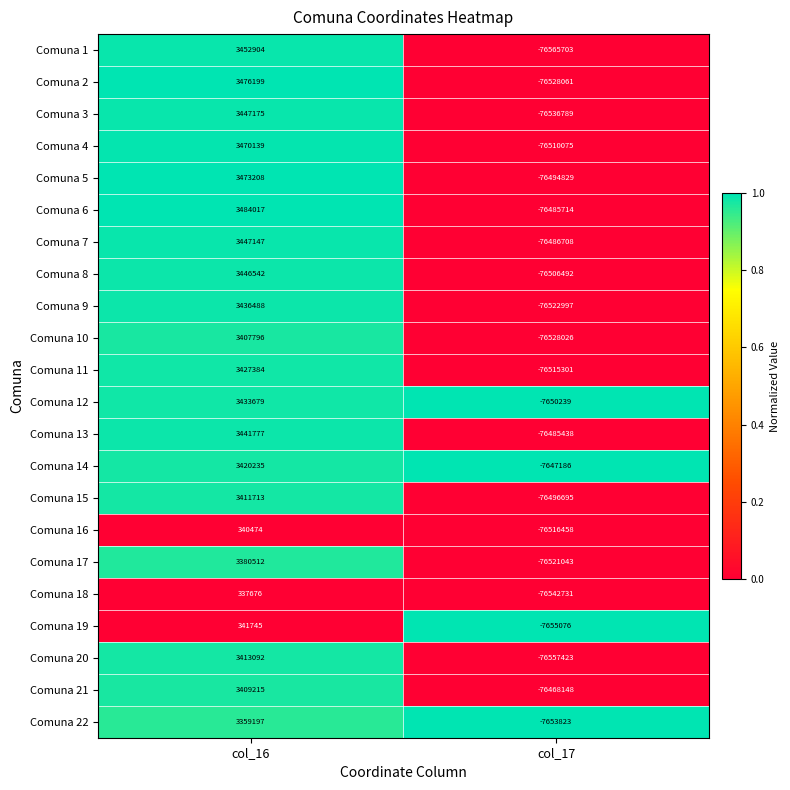

What is the smallest value displayed?

-76565703